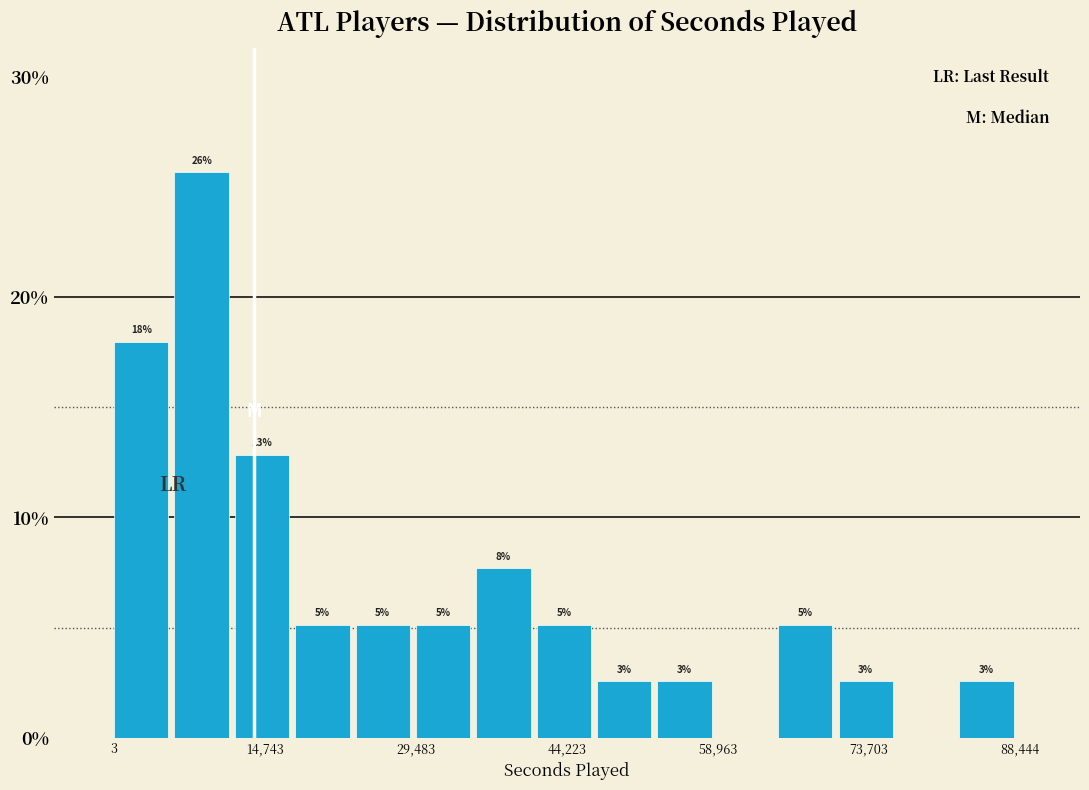

Around what value on the x-axis is the tallest bar? Give the approximate position of its centre, as read against the axis.

8000